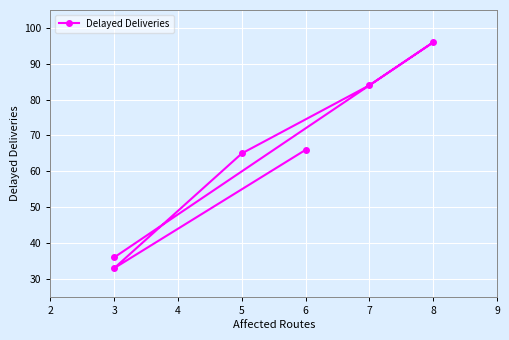

How many lines are shown in the chart?

1